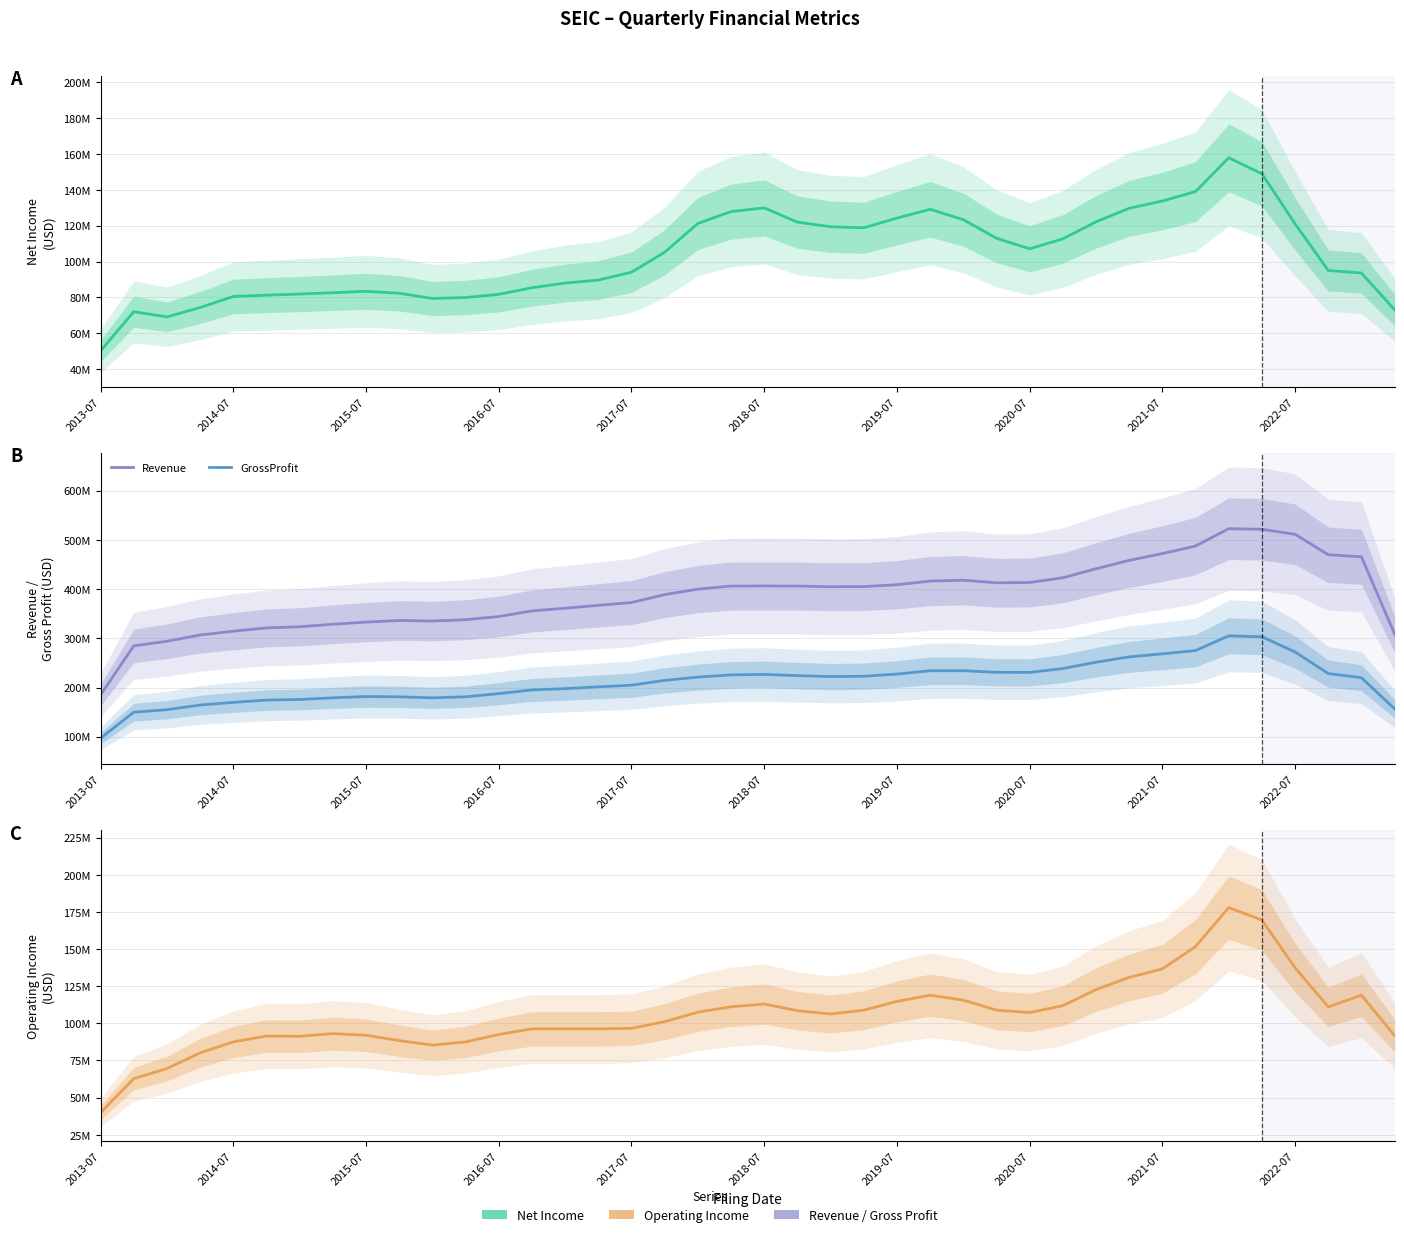

Which series has the widest spread of values?

Revenue